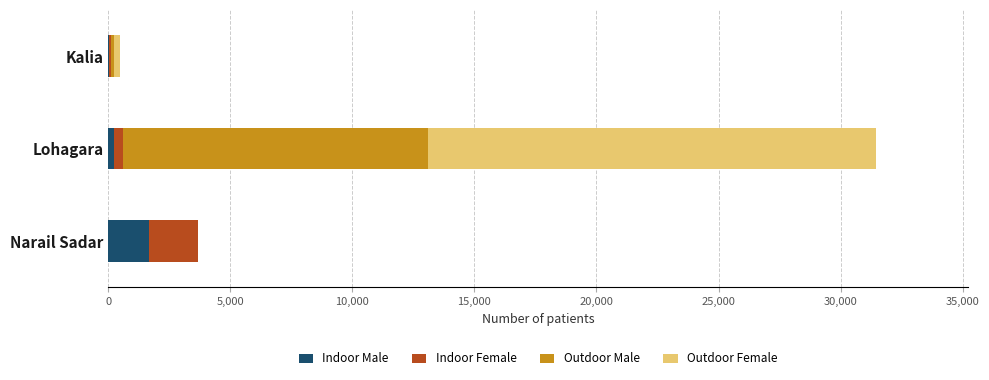

What is the total value across all series at Narail Sadar?

3694